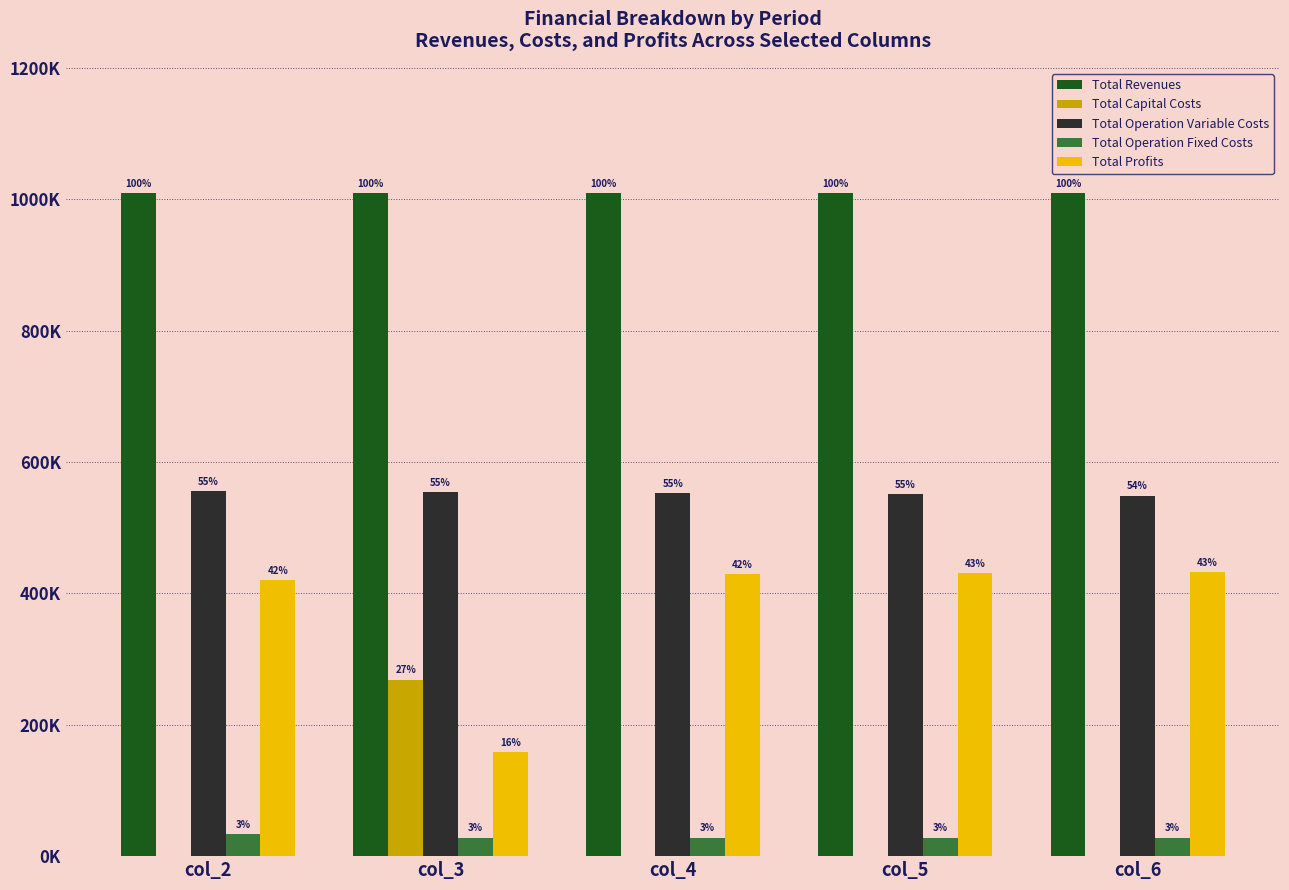

What are all the series names shown in the legend?

Total Revenues, Total Capital Costs, Total Operation Variable Costs, Total Operation Fixed Costs, Total Profits